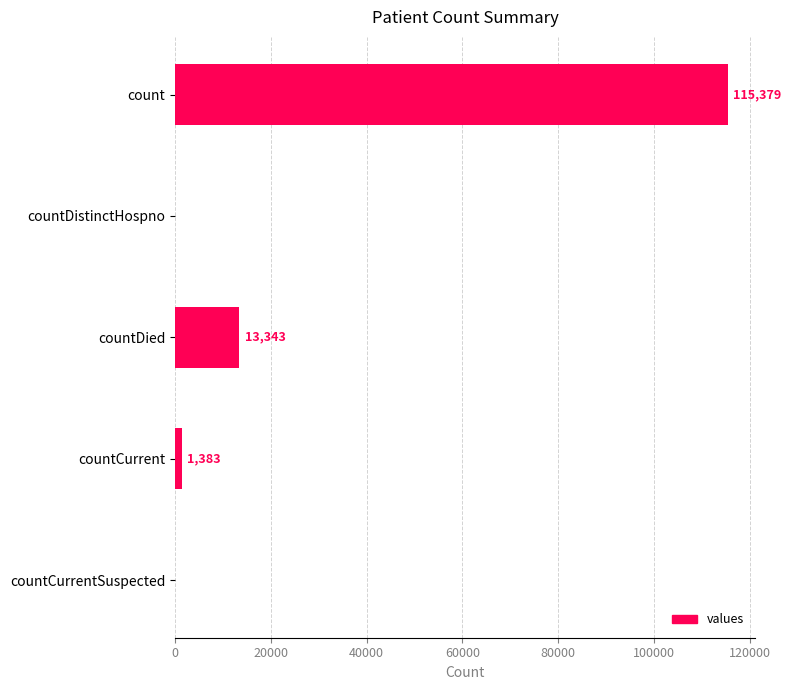

True or false: the data shows 61683 at countDistinctHospno.

False